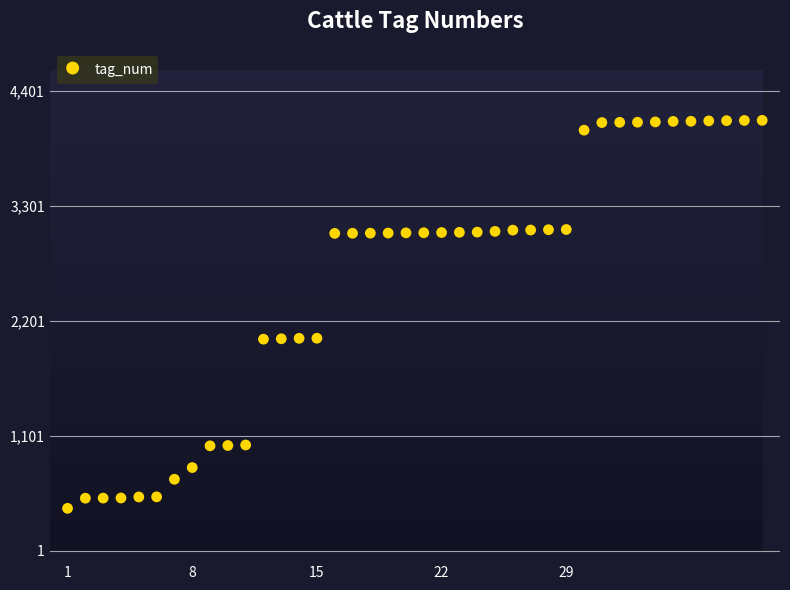

What is the range of Y values (max minus min)?

3711